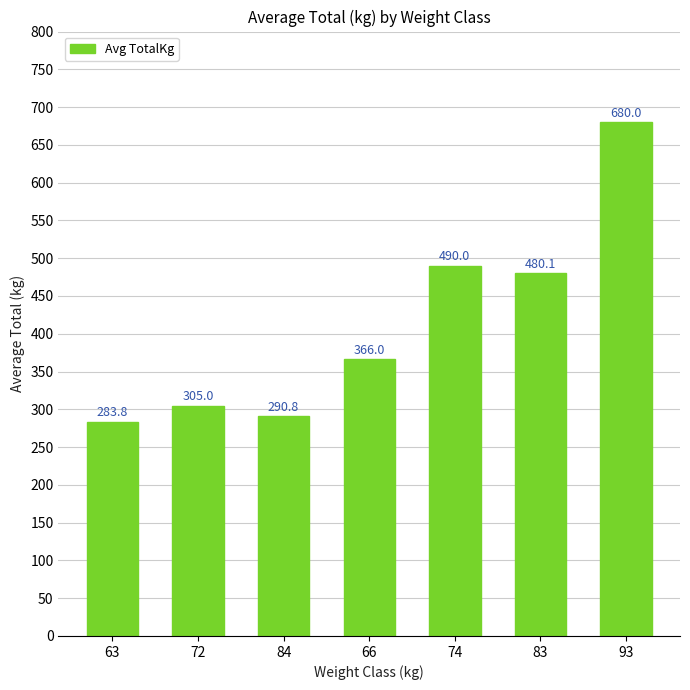

How many data points does each series have?

7